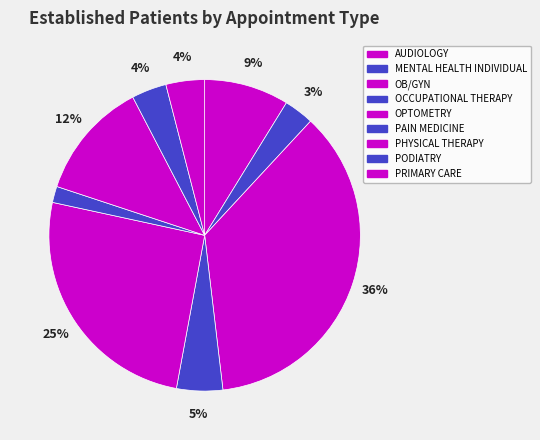

To the nearest percent, what portion does OCCUPATIONAL THERAPY represent?

5%